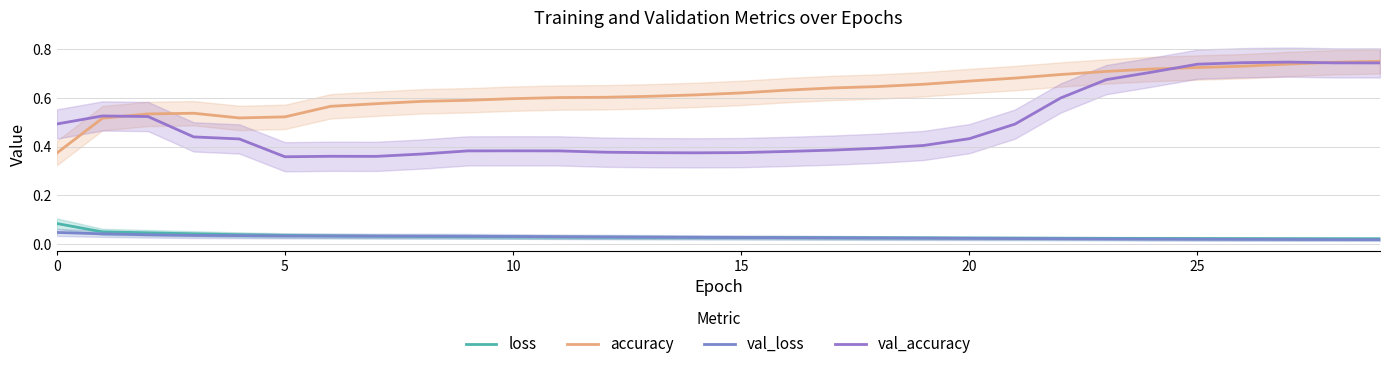

How many lines are shown in the chart?

4